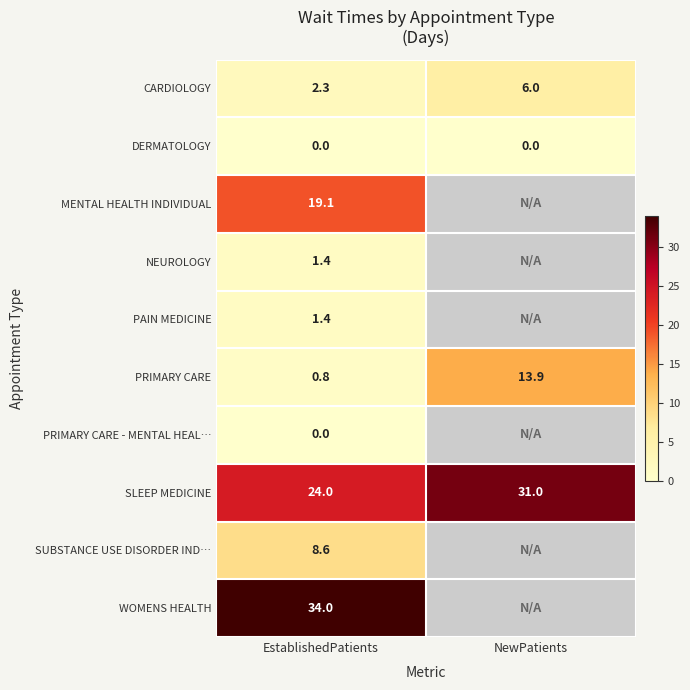

What is the total value across all series at EstablishedPatients?

91.6